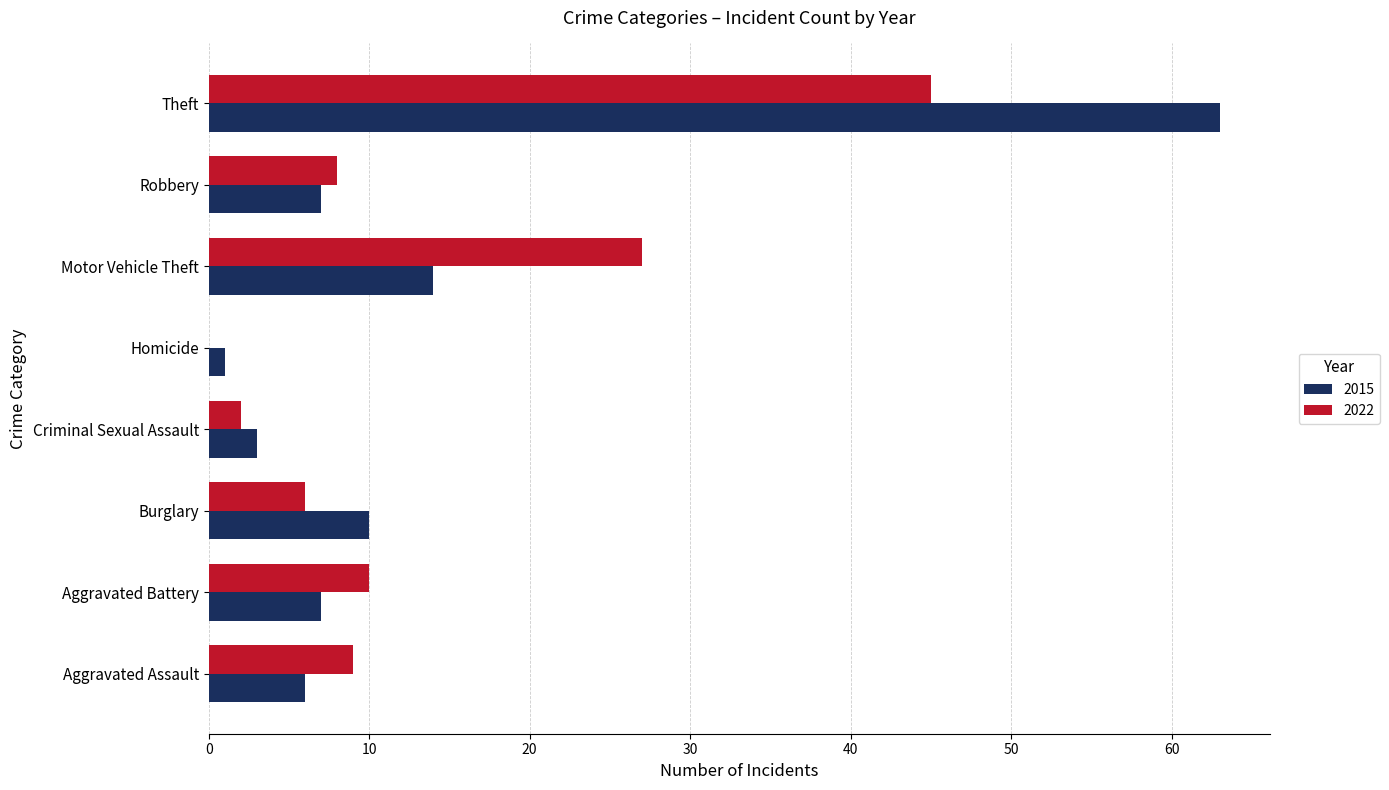

Is the value of 2015 at Robbery greater than the value of 2022 at Aggravated Assault?

No